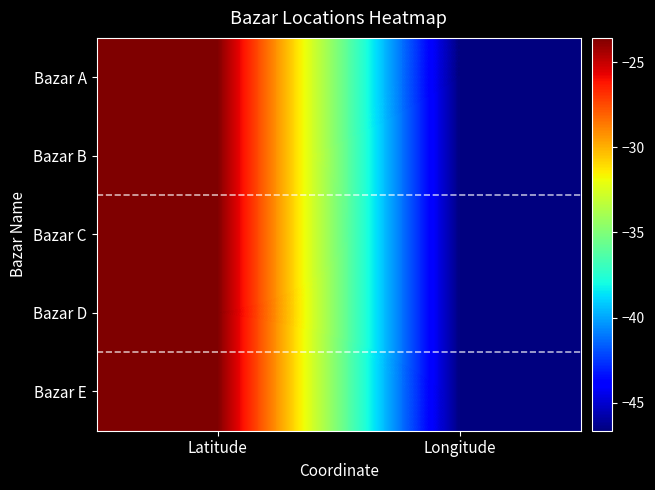

List the series in order of their overall mean, highest first.

Bazar D, Bazar B, Bazar C, Bazar A, Bazar E